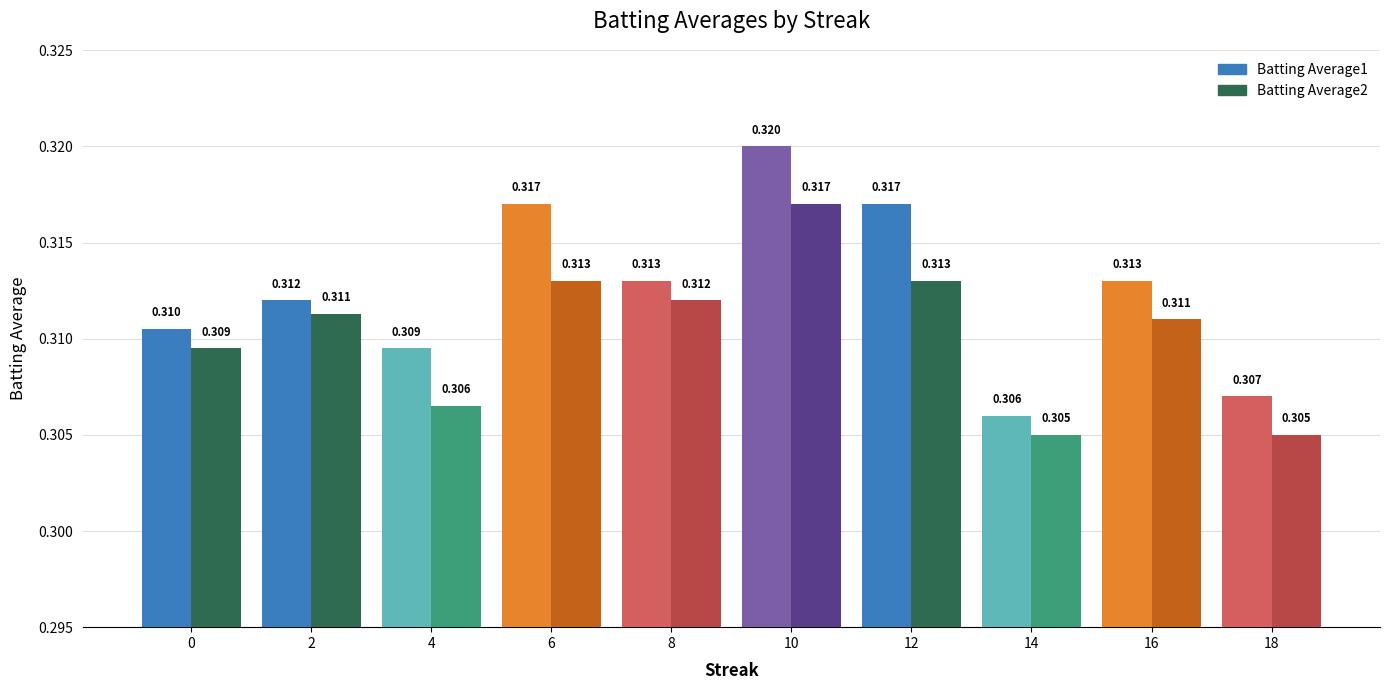

Is it true that Batting Average2 equals 0.5 at 0?

False